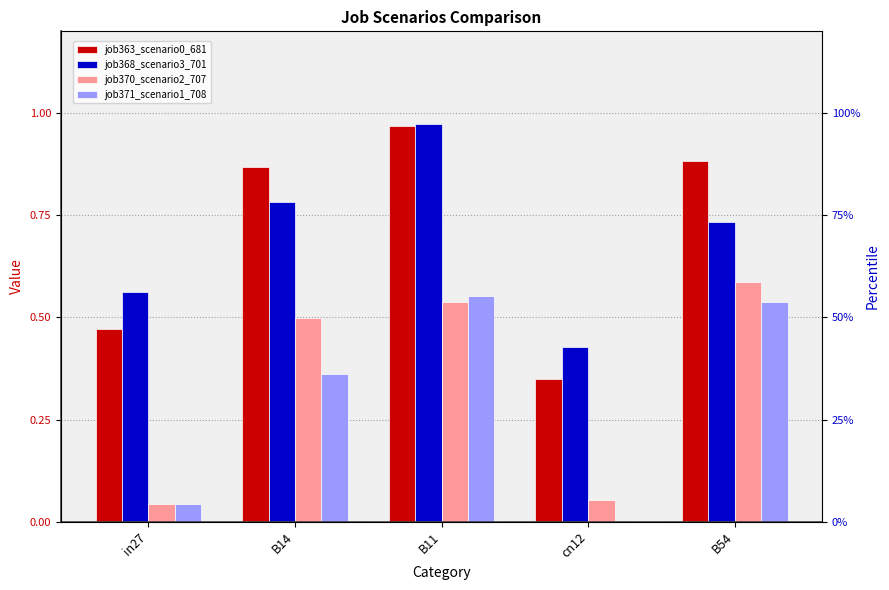

What is the difference between the maximum and second lowest values in the job368_scenario3_701 series?

0.4